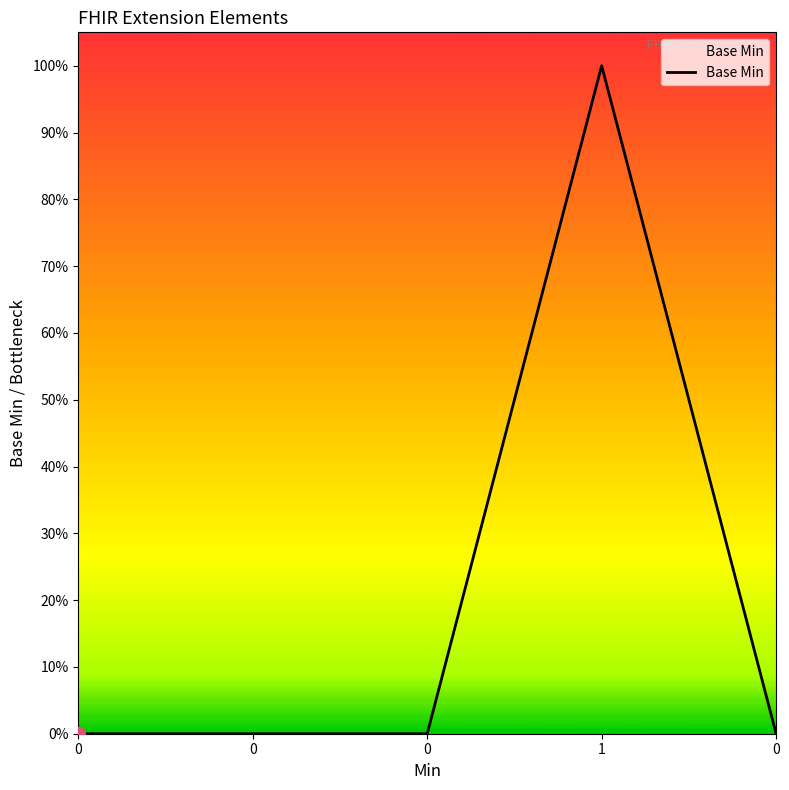

What is the difference between the maximum and minimum values?

1